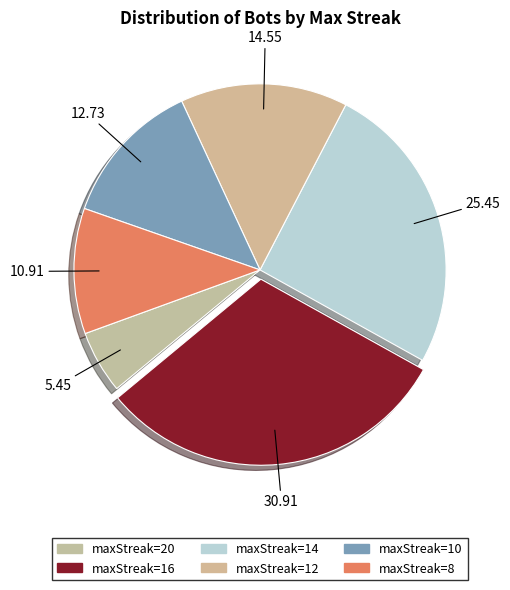

How many segments does this pie chart have?

6